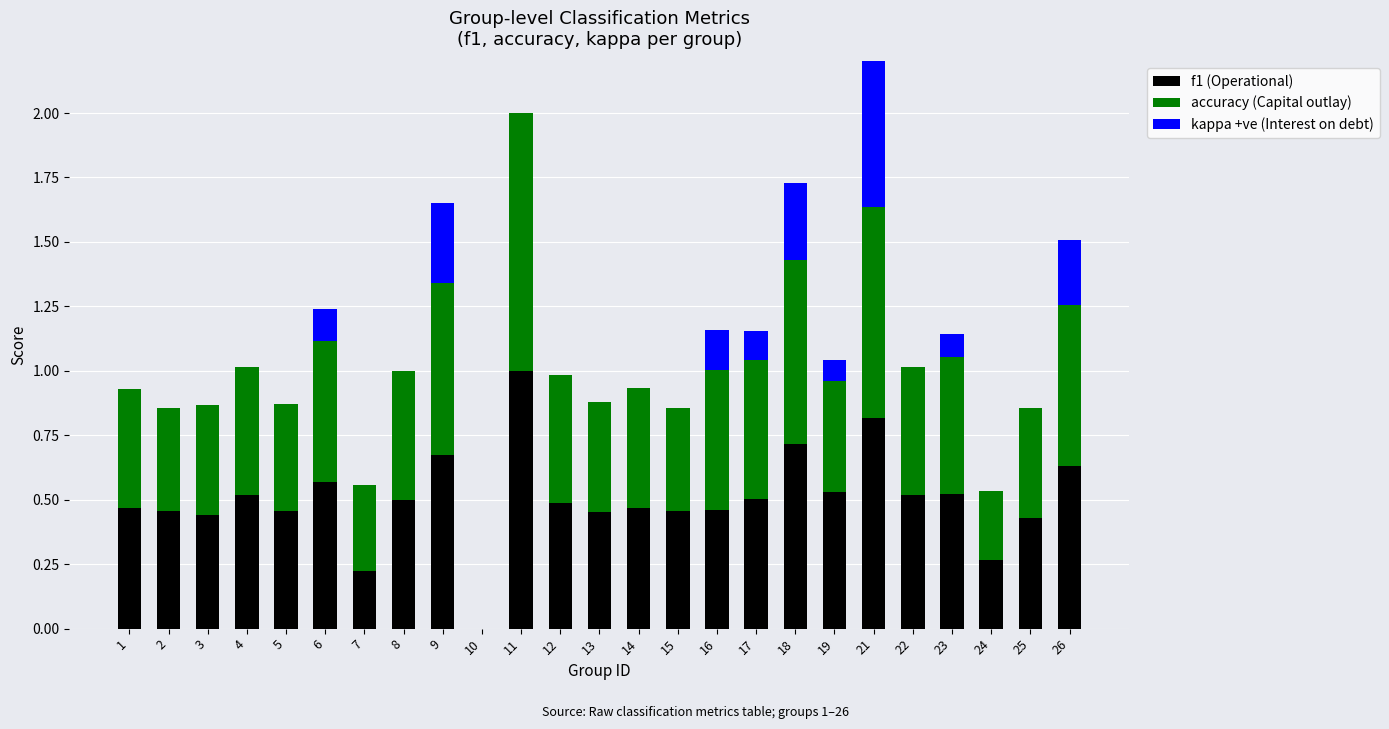

Which category has the lowest value in the f1 series?

10